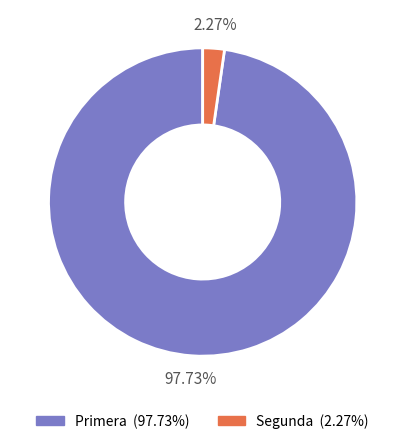

Count the number of slices in the pie.

2